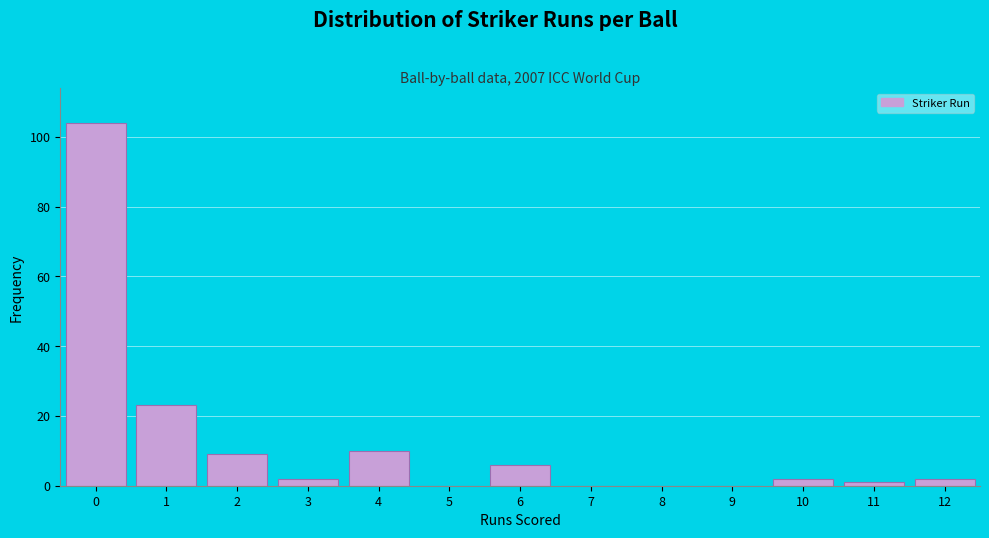

Reading left to right, list all the values displayed in this chart.

0=104	1=23	2=9	3=2	4=10	5=0	6=6	7=0	8=0	9=0	10=2	11=1	12=2